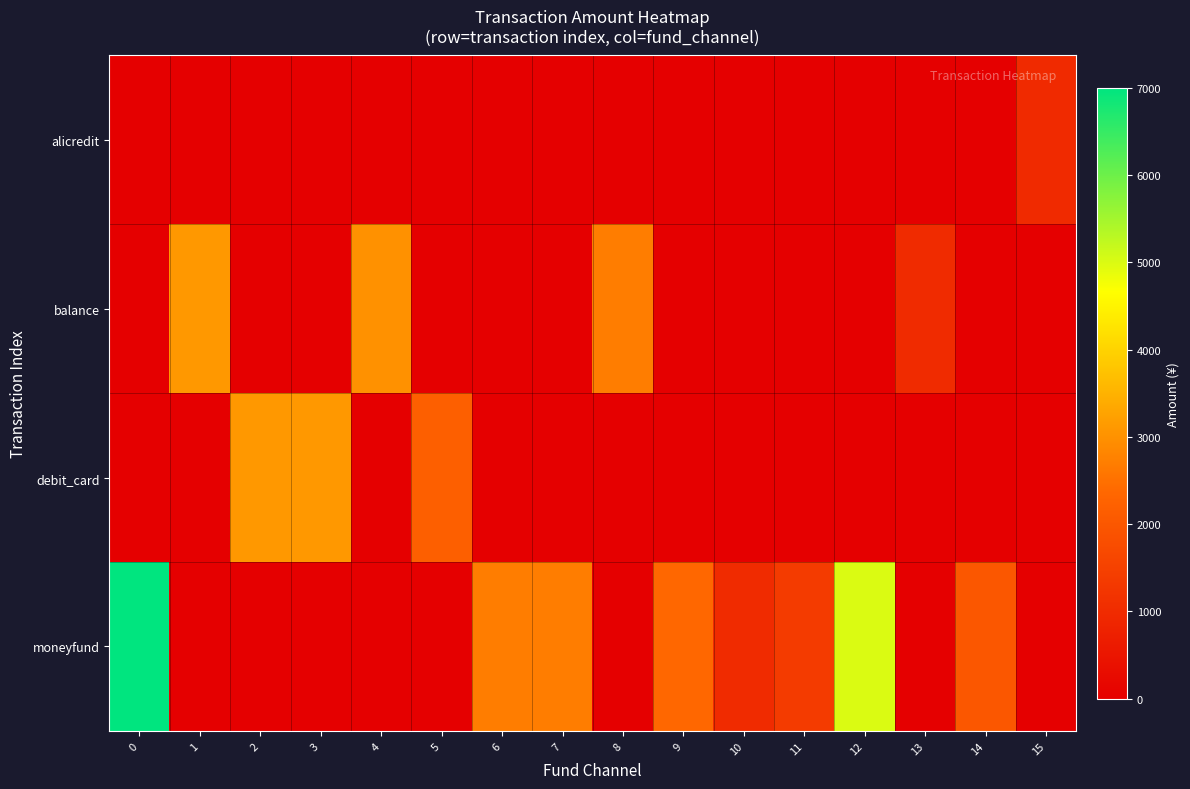

Reading left to right, what are all the values shown in this chart?

alicredit: 0=0	1=0	2=0	3=0	4=0	5=0	6=0	7=0	8=0	9=0	10=0	11=0	12=0	13=0	14=0	15=980
balance: 0=0	1=3100	2=0	3=0	4=3000	5=0	6=0	7=0	8=2700	9=0	10=0	11=0	12=0	13=988	14=0	15=0
debit_card: 0=0	1=0	2=3100	3=3100	4=0	5=2200	6=0	7=0	8=0	9=0	10=0	11=0	12=0	13=0	14=0	15=0
moneyfund: 0=7000	1=0	2=0	3=0	4=0	5=0	6=2700	7=2700	8=0	9=2357	10=1000	11=1366	12=5000	13=0	14=2000	15=0